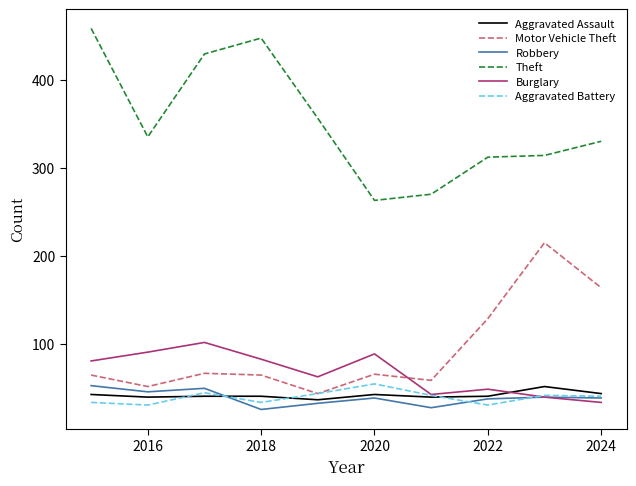

Which series has the largest range (max minus min)?

Theft